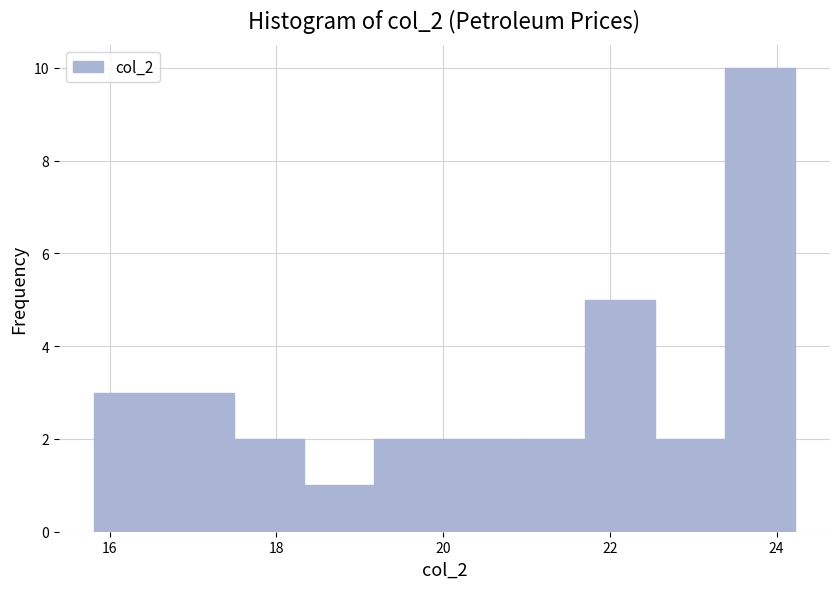

Reading left to right, transcribe this chart: for each bar, give the range it covers on the x-axis and its height. Neither the bar edges nor the heights are printed on the chart, so give them approximately, as read against the axes.

15.8 to 16.6: 3
16.6 to 17.4: 3
17.4 to 18.4: 2
18.4 to 19.2: 1
19.2 to 20.0: 2
20.0 to 20.8: 2
20.8 to 21.6: 2
21.6 to 22.6: 5
22.6 to 23.4: 2
23.4 to 24.2: 10